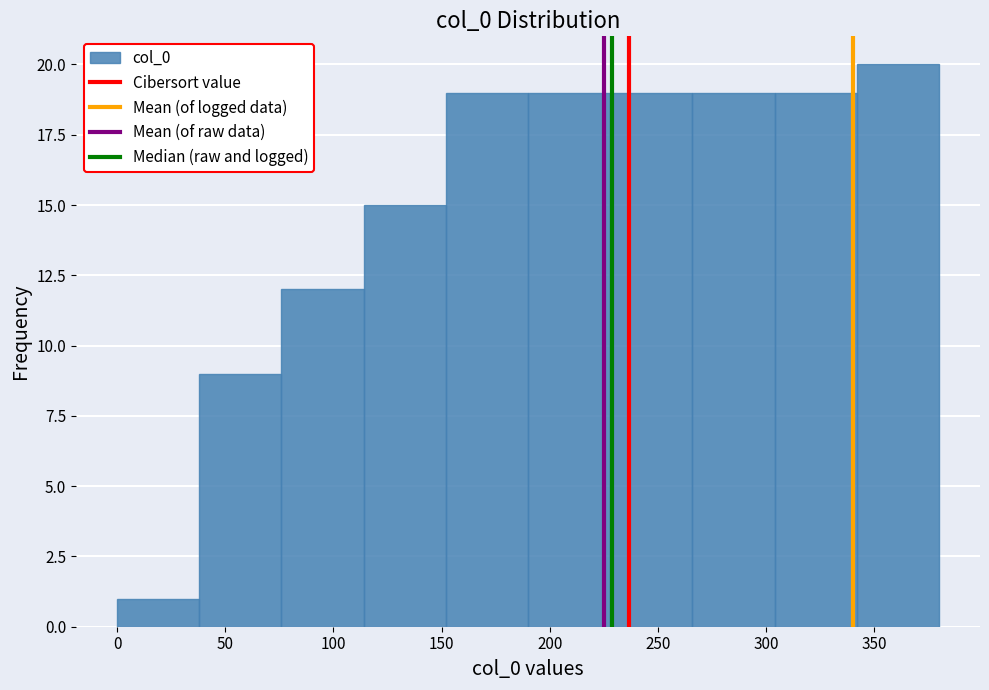

Over which range of the x-axis is the bar tallest?

342 to 380